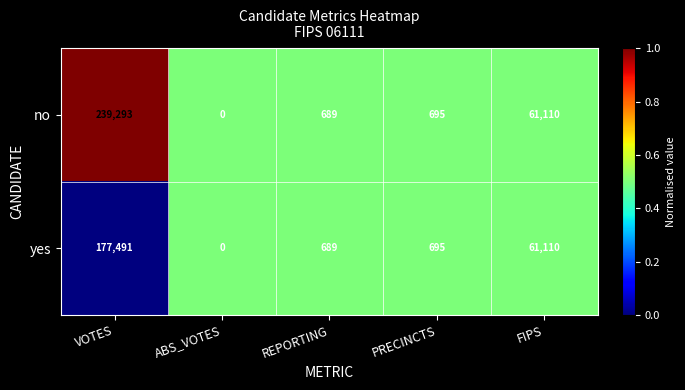

Which series has the largest total across all categories?

no